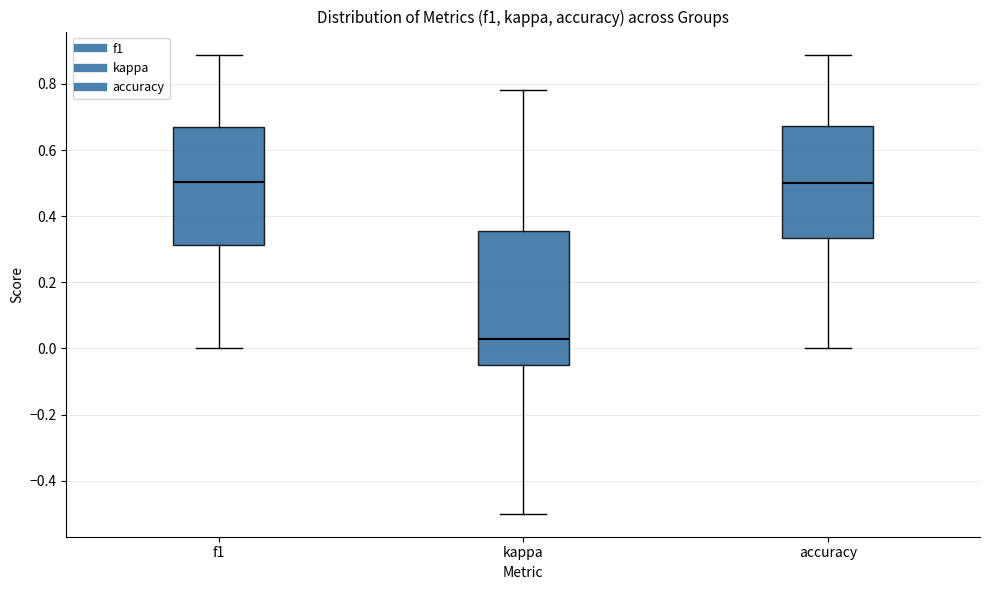

Comparing the boxes themselves (not the whiskers), which one is the tallest?

kappa